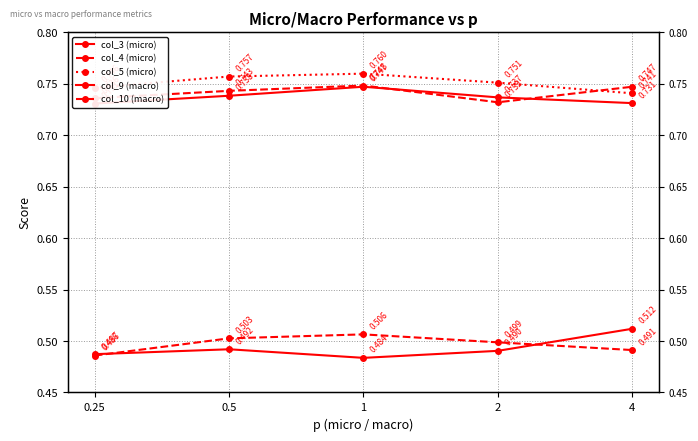

True or false: col_5 (micro) and col_4 (micro) cross at least once.

True